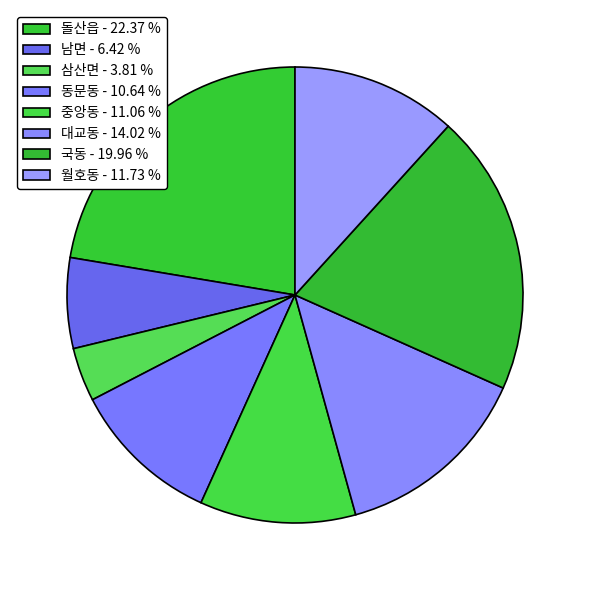

The 남면 slice represents 6% of the pie. True or false?

True